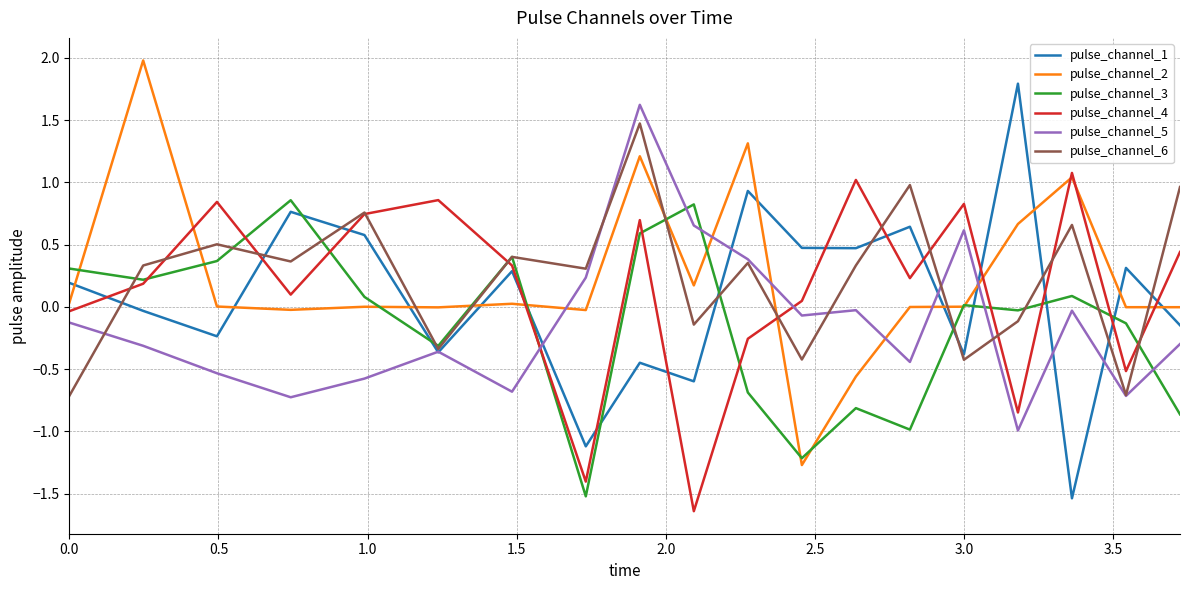

What is the maximum value for pulse_channel_5?

1.6